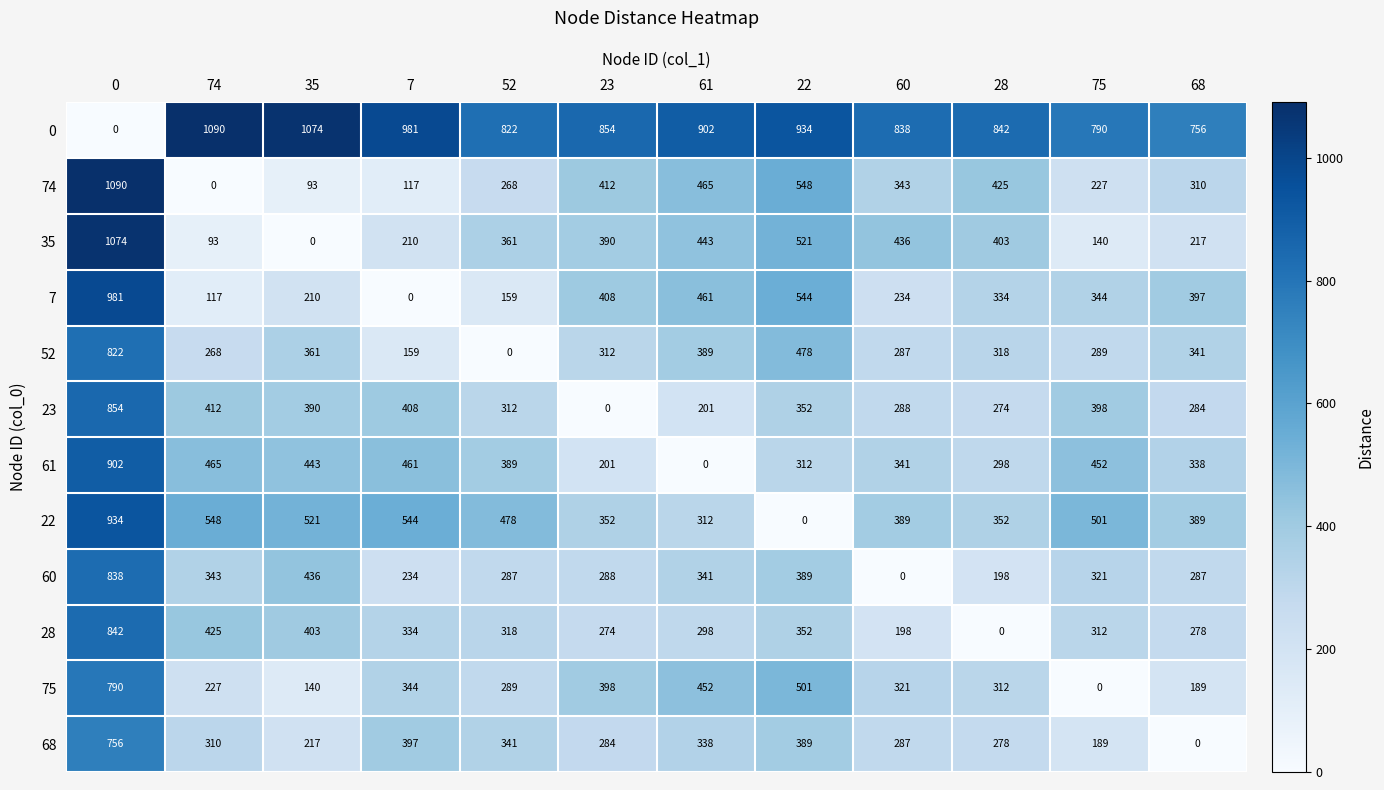

What is the spread (max minus min) of values at 0?

1090